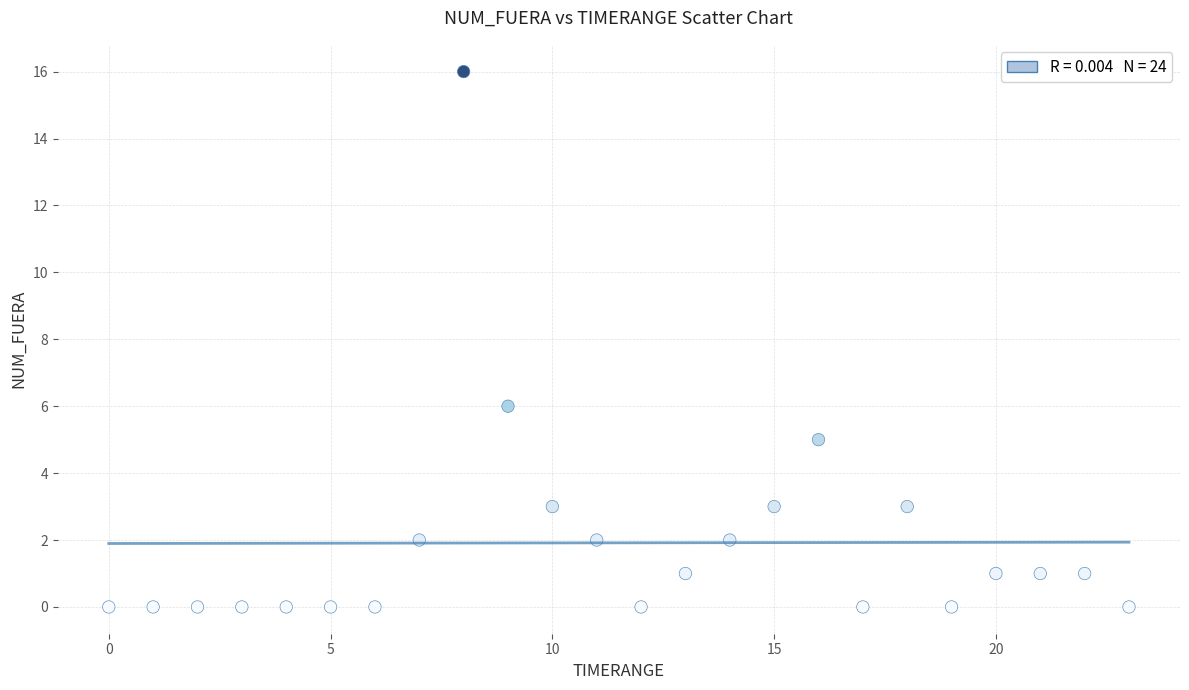

What is the range of Y values (max minus min)?

16